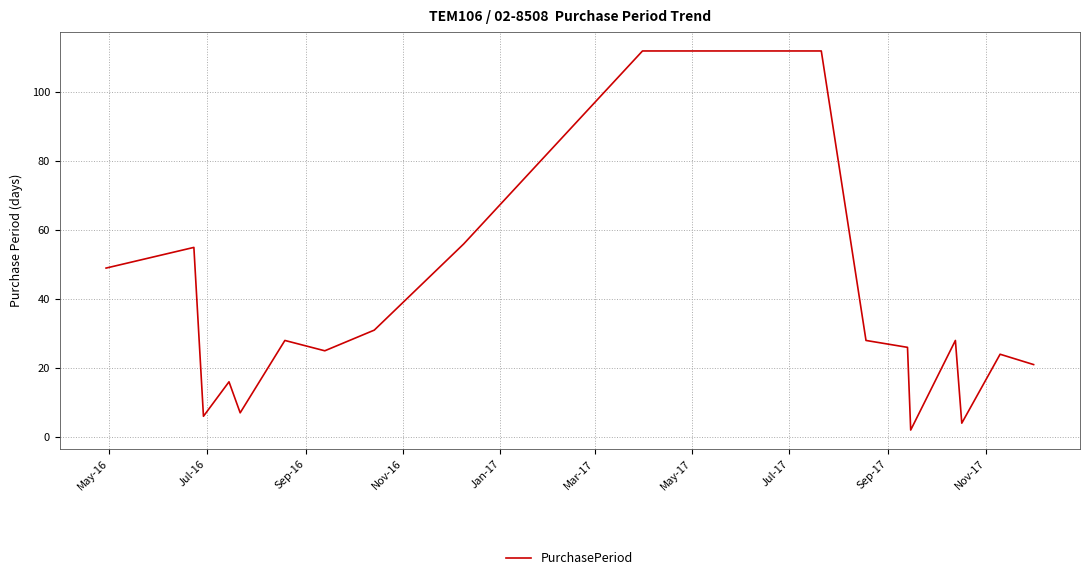

What is the difference between the maximum and minimum values?

110